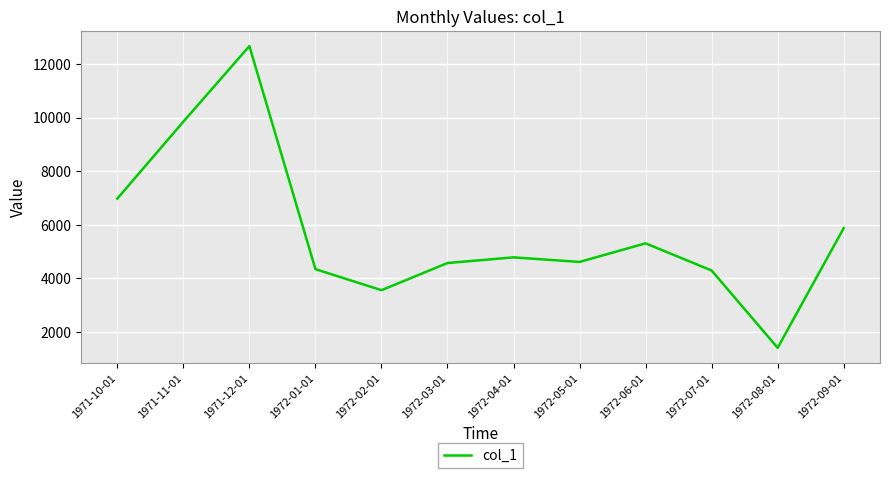

Is it true that the value at 1972-08-01 is 1413?

True